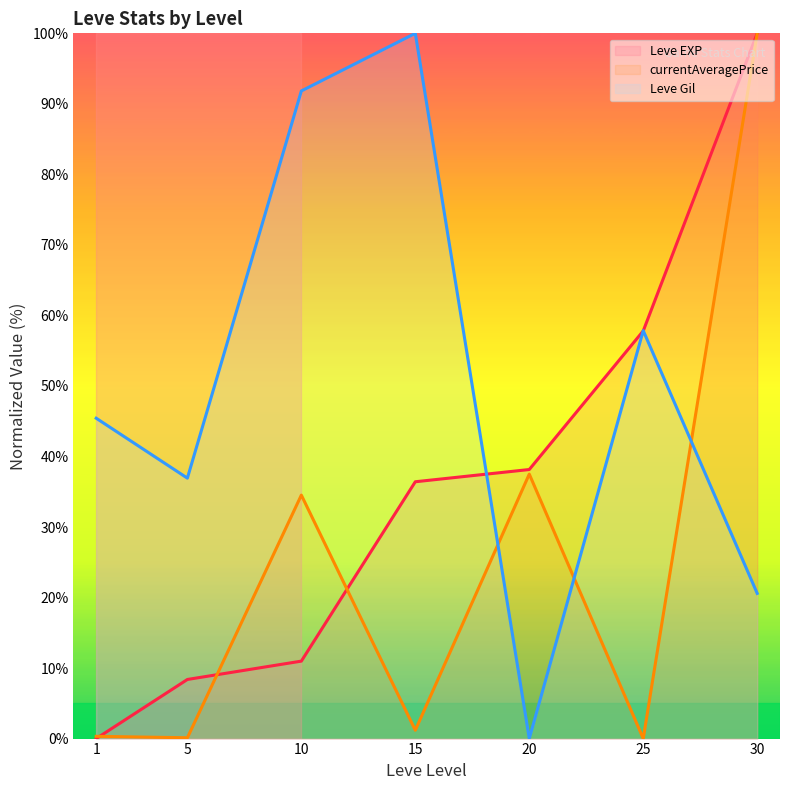

At which category is the sum across all series the highest?

30